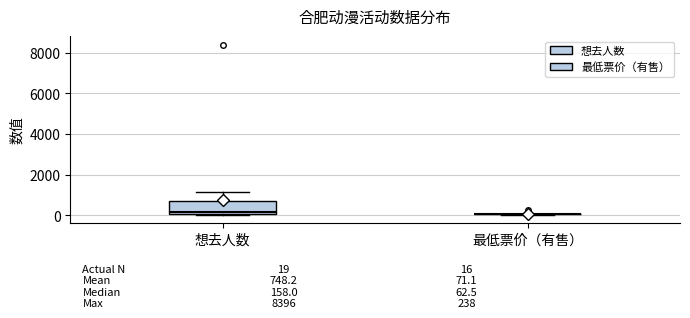

Comparing the boxes themselves (not the whiskers), which one is the tallest?

想去人数